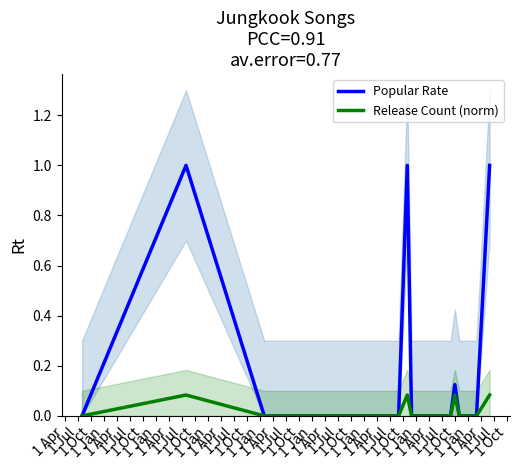

Between 1 Jan and 1 Jan, which series saw the biggest shift?

Popular Rate